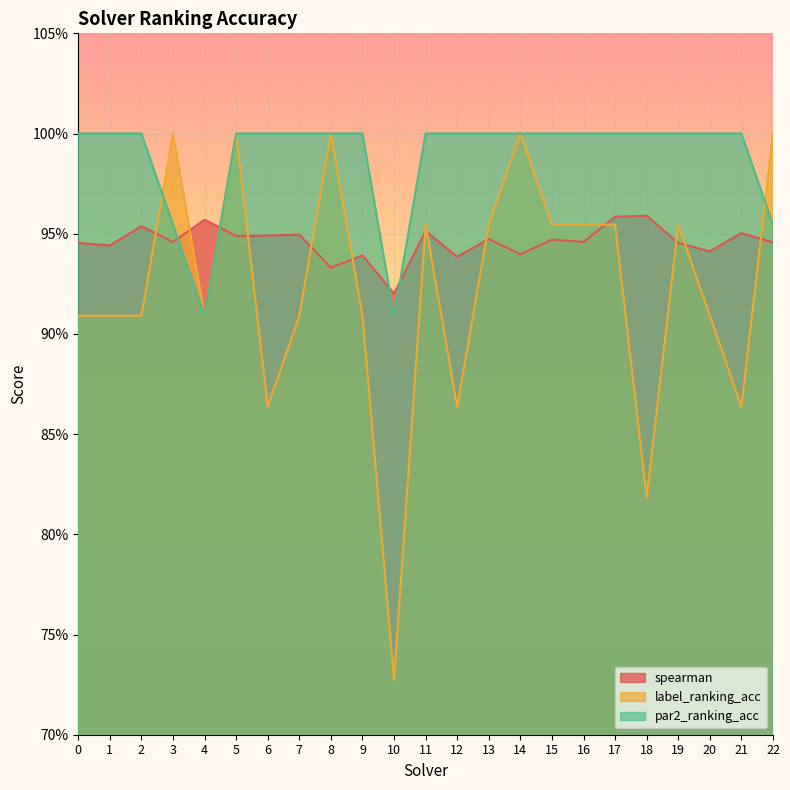

Reading left to right, what are all the values shown in this chart?

spearman: 0=0.9	1=0.9	2=1.0	3=0.9	4=1.0	5=0.9	6=0.9	7=0.9	8=0.9	9=0.9	10=0.9	11=1.0	12=0.9	13=0.9	14=0.9	15=0.9	16=0.9	17=1.0	18=1.0	19=0.9	20=0.9	21=1.0	22=0.9
label_ranking_acc: 0=0.9	1=0.9	2=0.9	3=1.0	4=0.9	5=1.0	6=0.9	7=0.9	8=1.0	9=0.9	10=0.7	11=1.0	12=0.9	13=1.0	14=1.0	15=1.0	16=1.0	17=1.0	18=0.8	19=1.0	20=0.9	21=0.9	22=1.0
par2_ranking_acc: 0=1.0	1=1.0	2=1.0	3=1.0	4=0.9	5=1.0	6=1.0	7=1.0	8=1.0	9=1.0	10=0.9	11=1.0	12=1.0	13=1.0	14=1.0	15=1.0	16=1.0	17=1.0	18=1.0	19=1.0	20=1.0	21=1.0	22=1.0